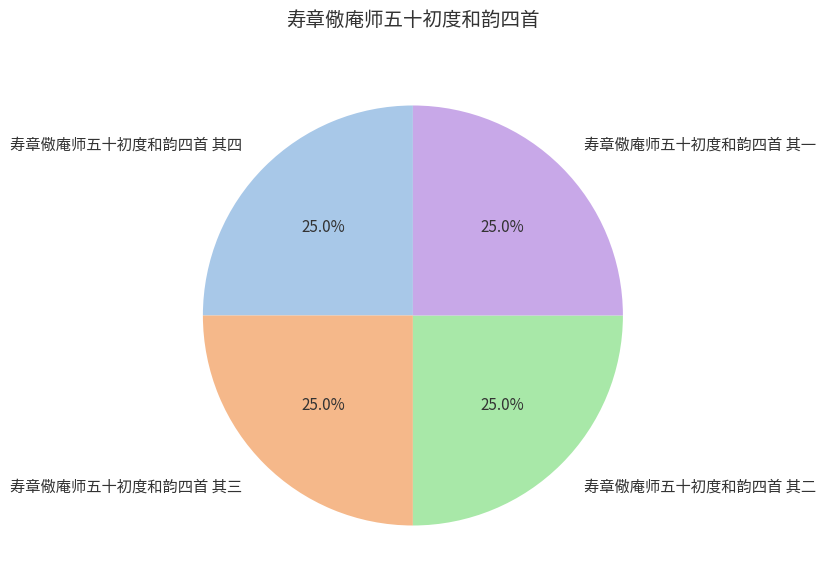

How many slices are in this pie chart?

4